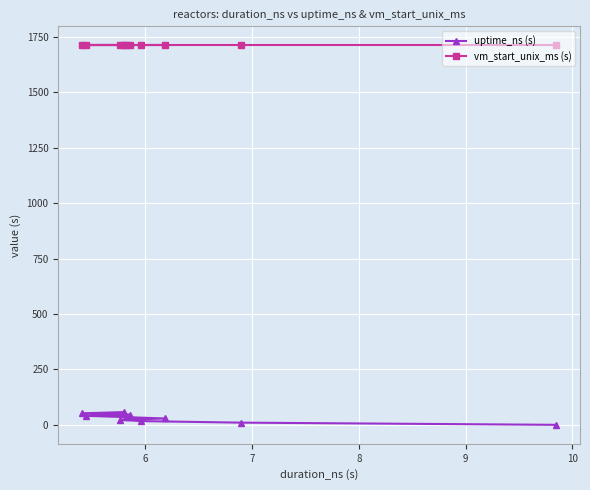

List the series in order of their peak value, lowest first.

uptime_ns (s), vm_start_unix_ms (s)